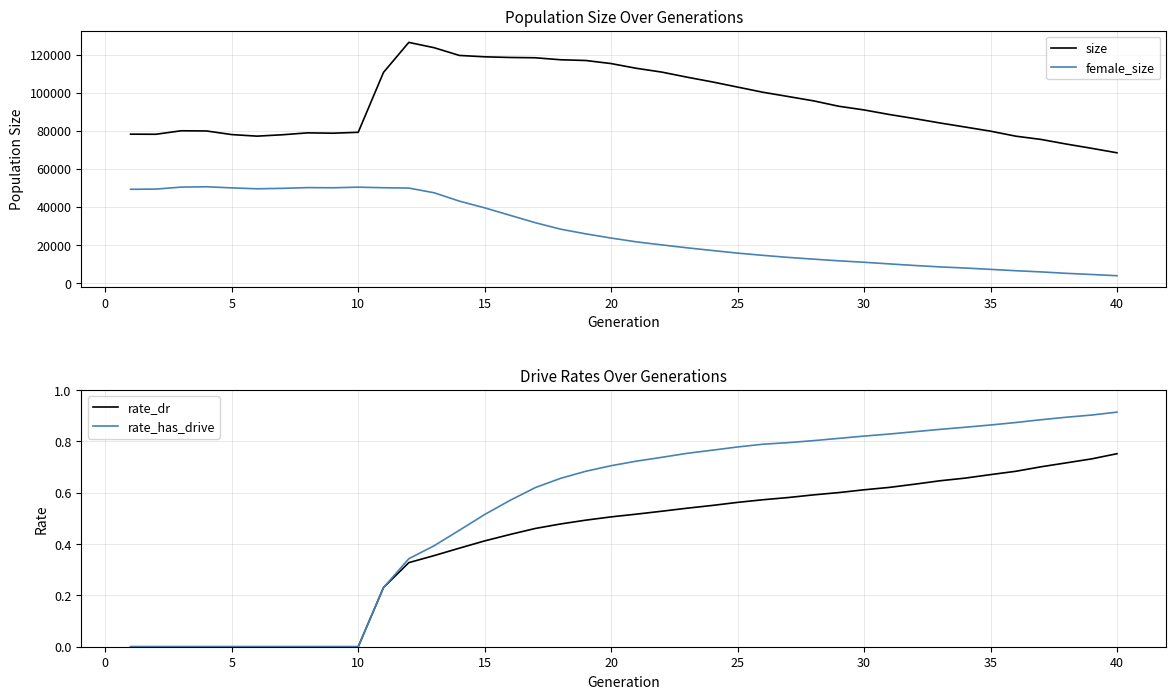

True or false: female_size and size intersect in this chart.

False